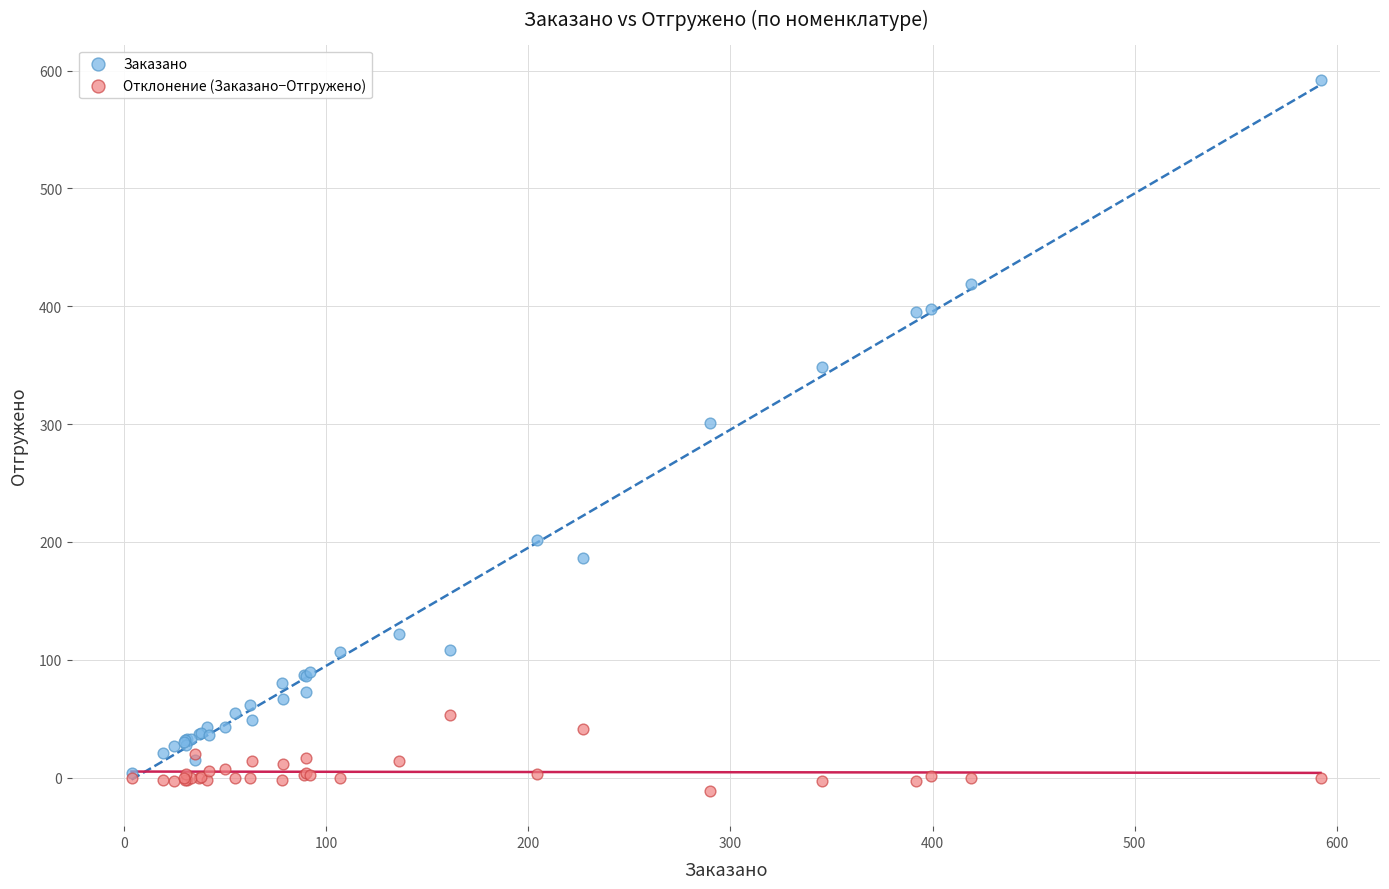

Which series reaches the minimum Y coordinate?

Отклонение (Заказано−Отгружено)